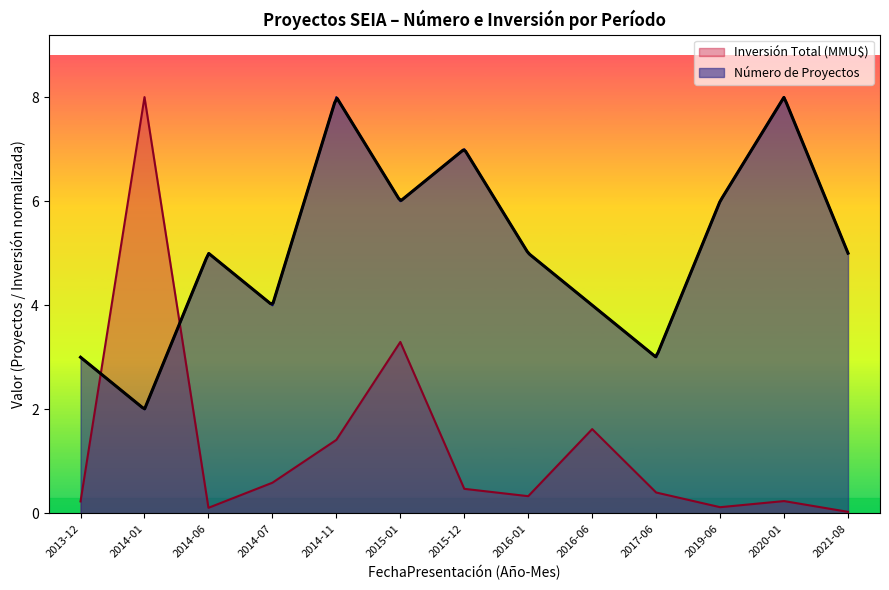

Which series has the widest spread of values?

Inversión Total (MMU$)